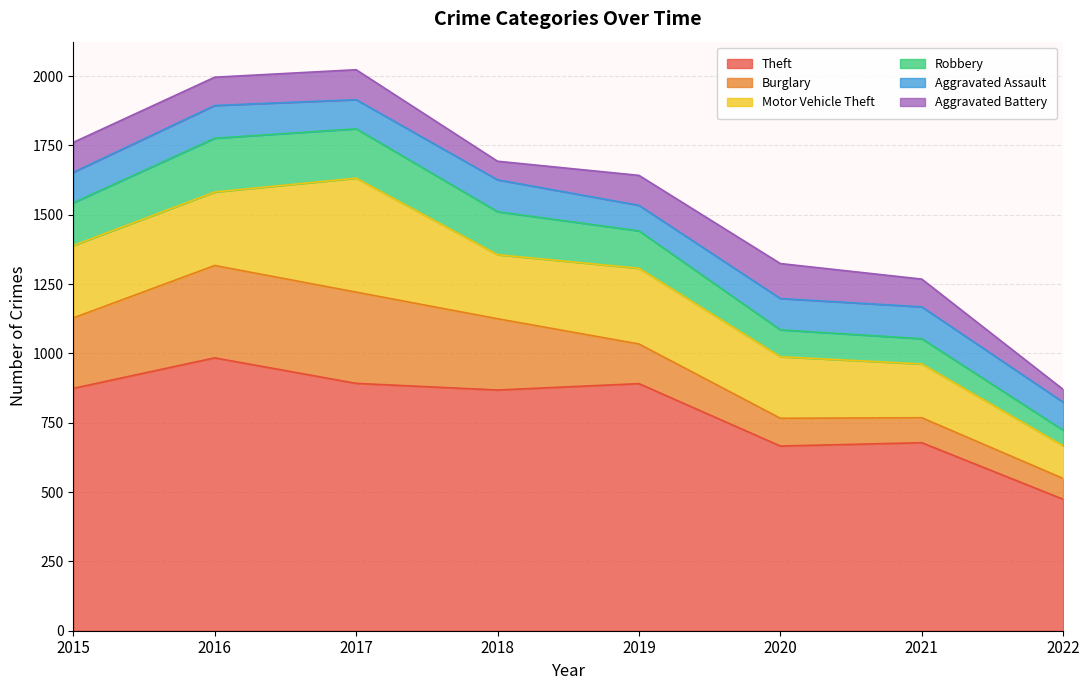

Which has a higher value, 2016 or 2015?

2016